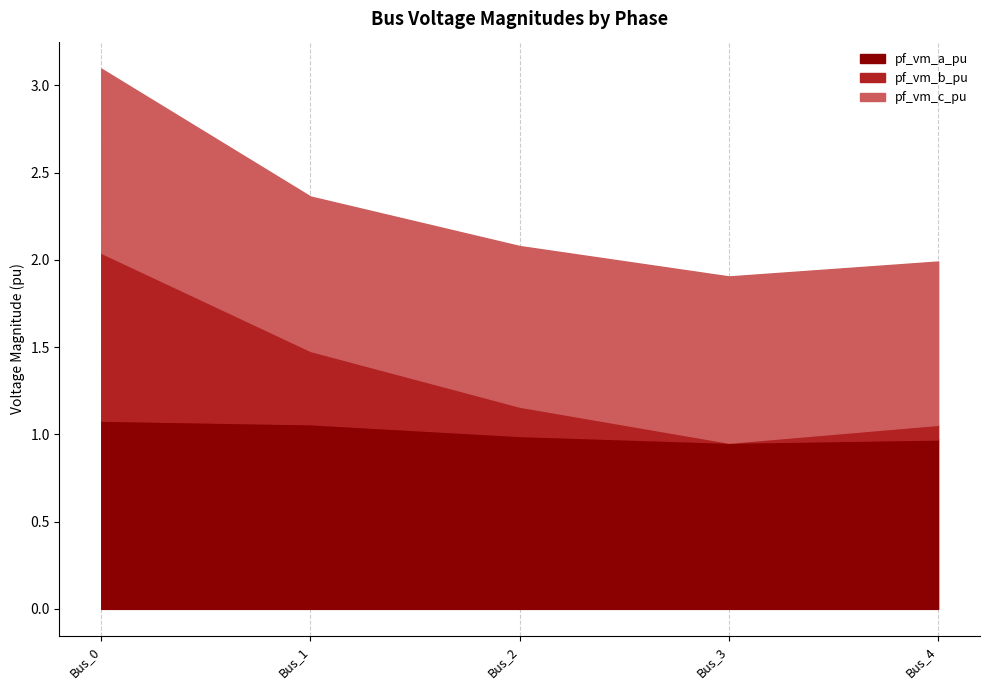

Where is pf_vm_c_pu nearest to the value 0?

Bus_1